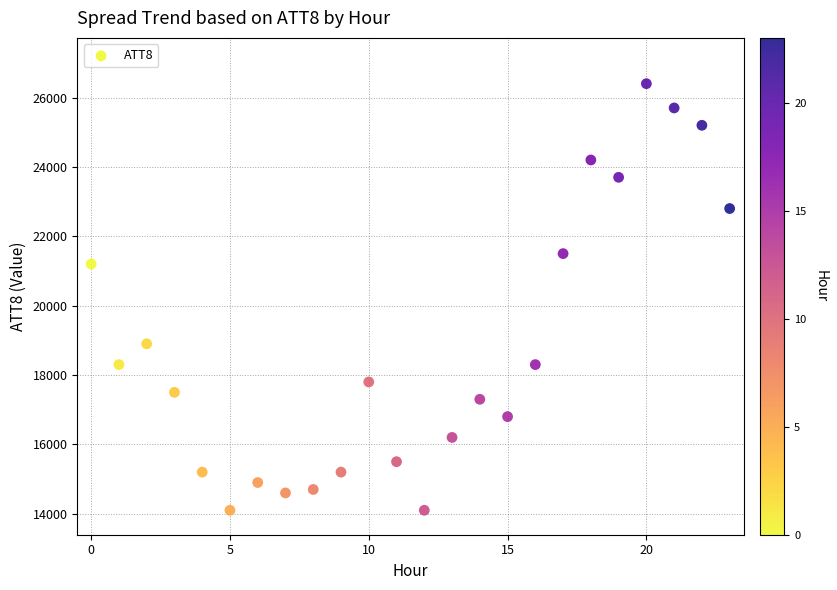

What Y value in the scatter plot is closest to 20250?

21200